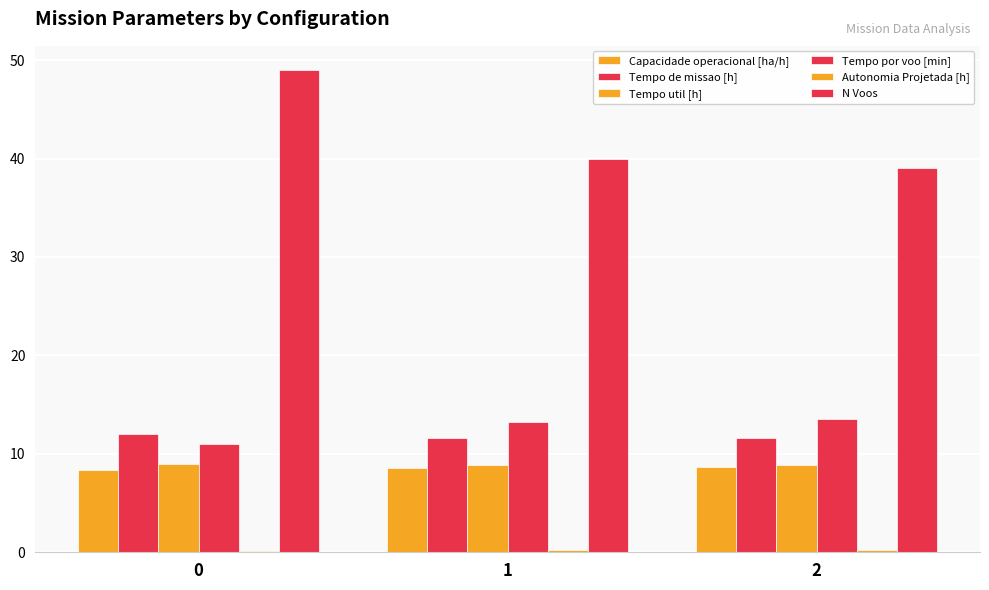

The value of Capacidade operacional [ha/h] at 1 is 8.6. True or false?

True